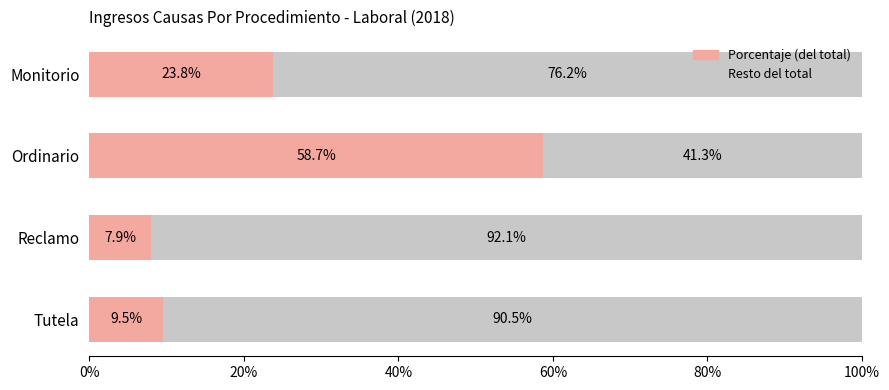

How many data points does each series have?

4